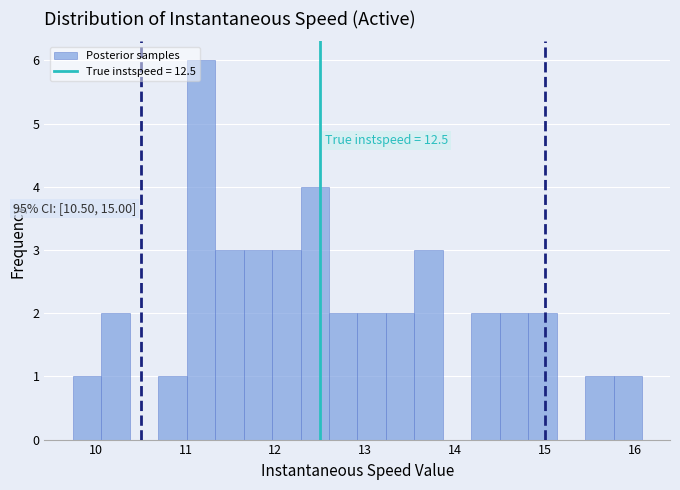

Around what value on the x-axis is the tallest bar? Give the approximate position of its centre, as read against the axis.

11.2